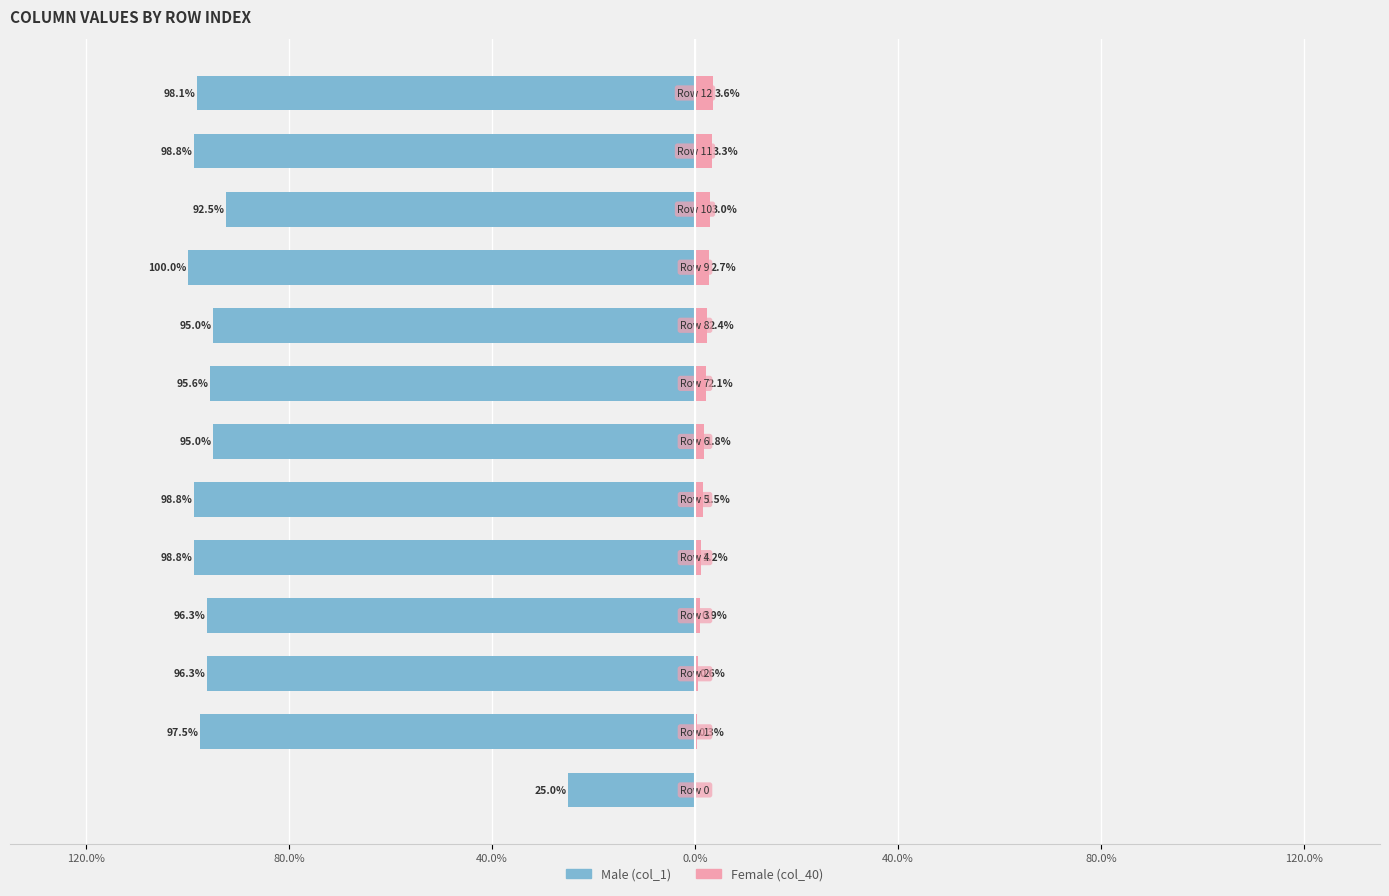

How many values in Female are above zero?

12